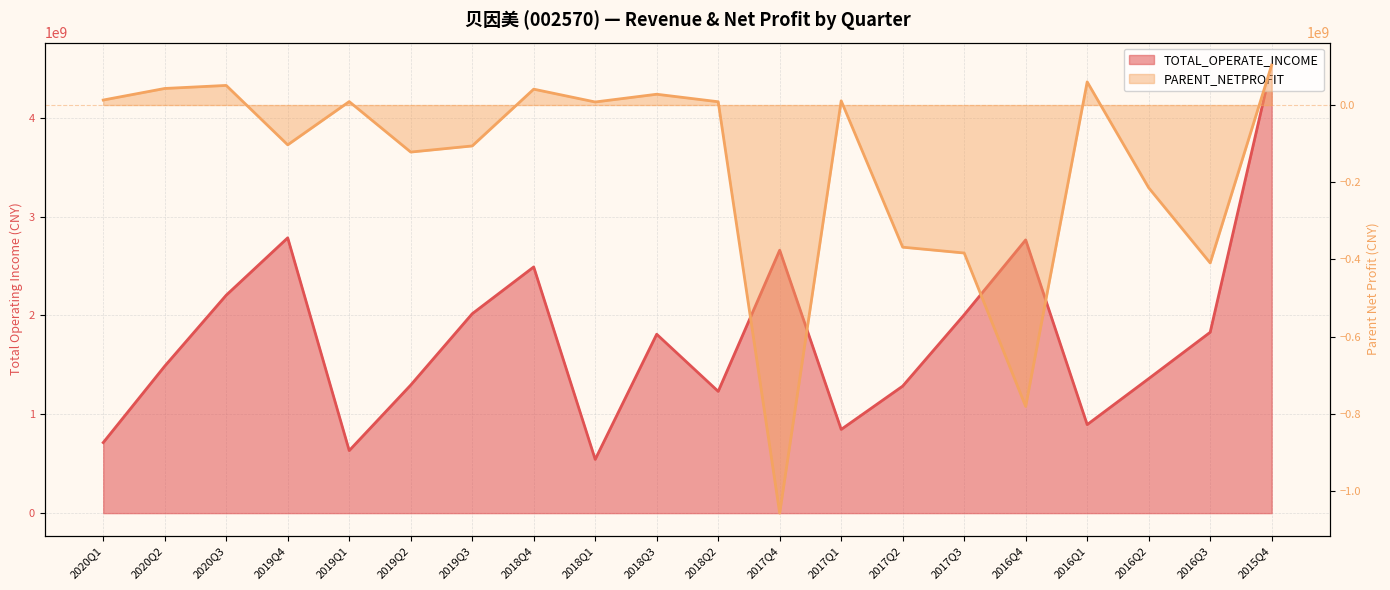

How many data points in TOTAL_OPERATE_INCOME are above 1810050105?

10